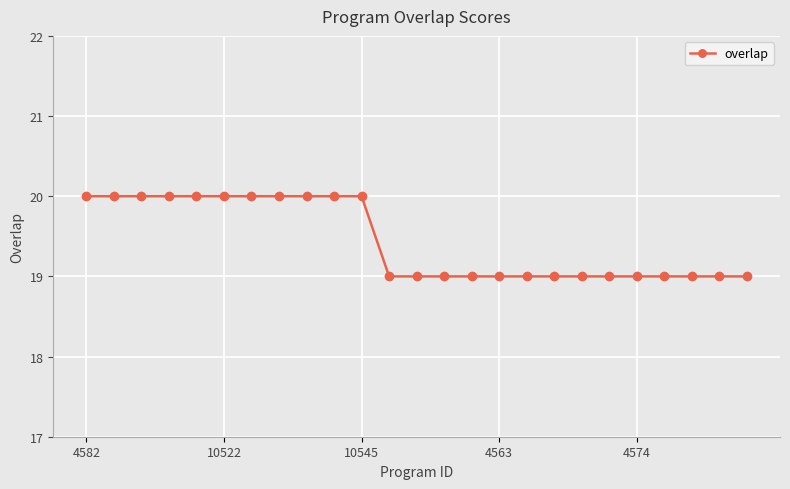

What is the average value?

19